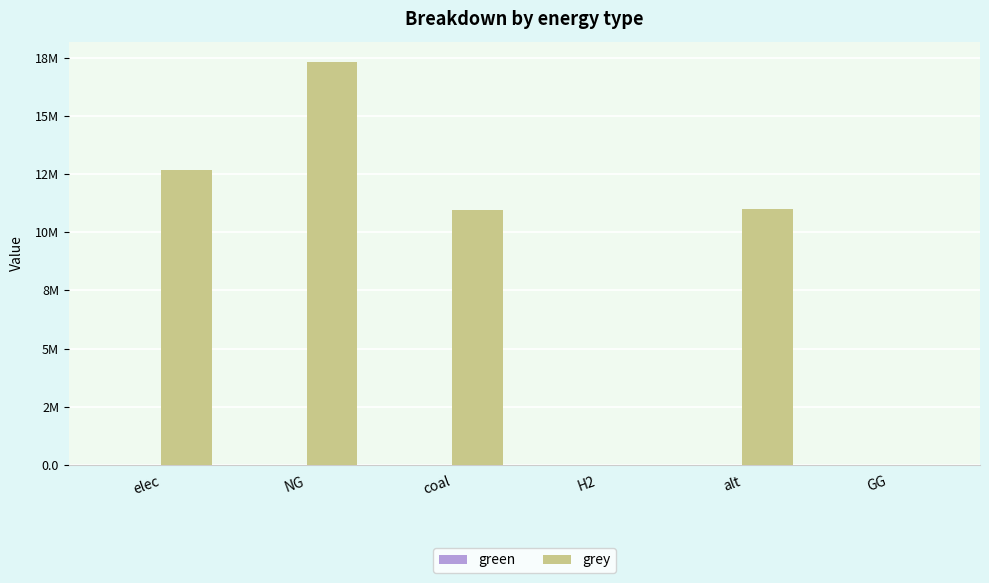

Are the bars horizontal?

No